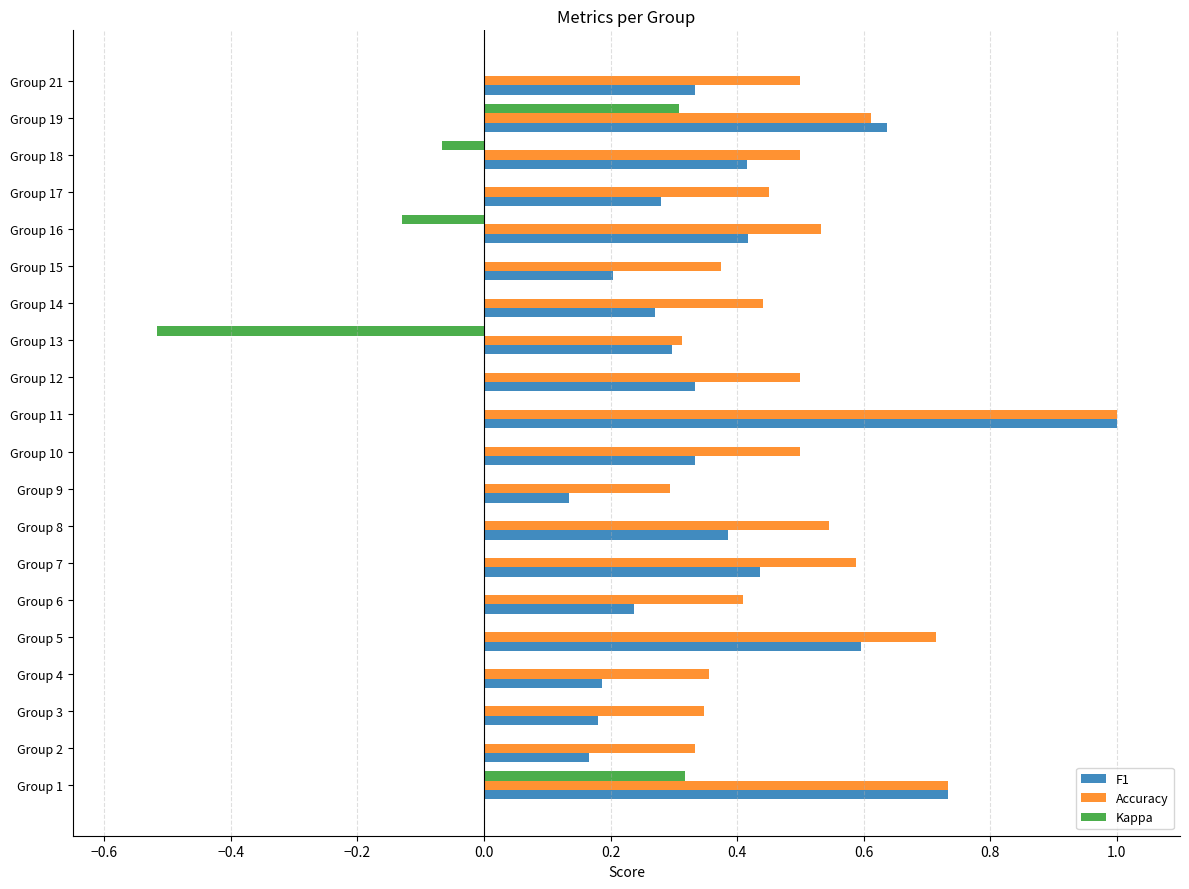

What is the sum of the Accuracy values at Group 9 and Group 10?

0.8